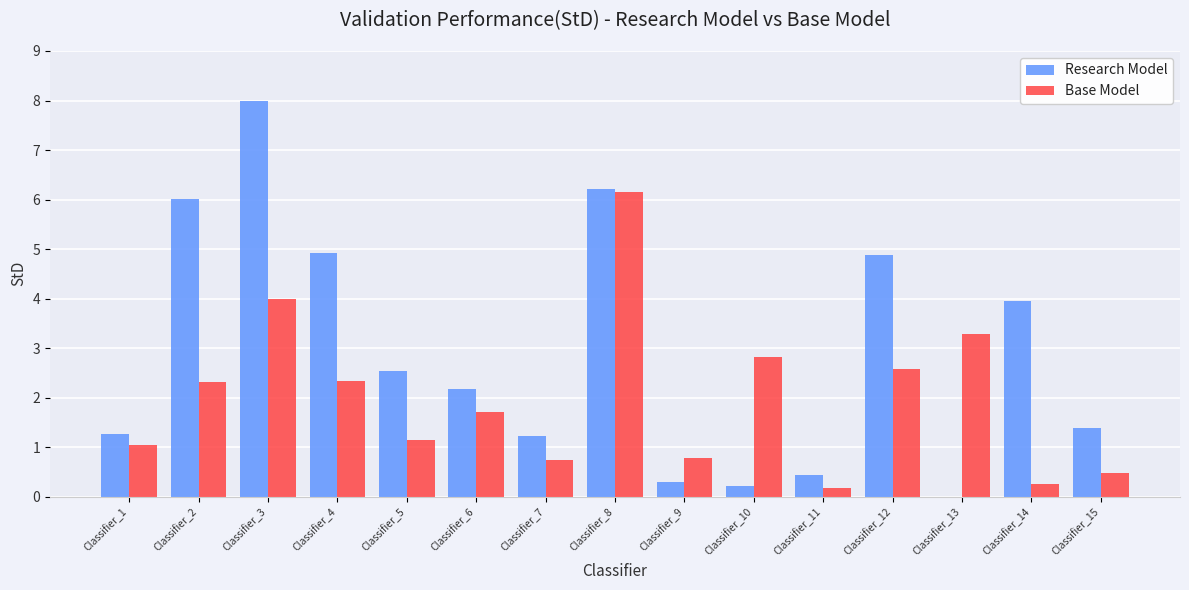

What is the difference between the Base Model values at Classifier_3 and Classifier_11?

3.8